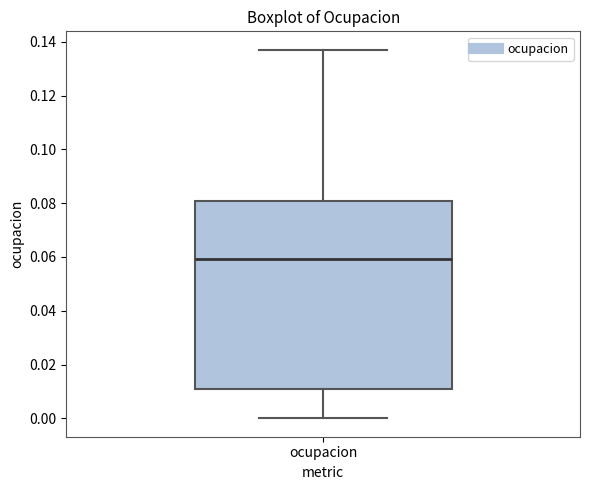

Where does the upper whisker of the box for ocupacion end on the y-axis? The values are not printed on the chart, so give them approximately, as read against the axis.

0.138